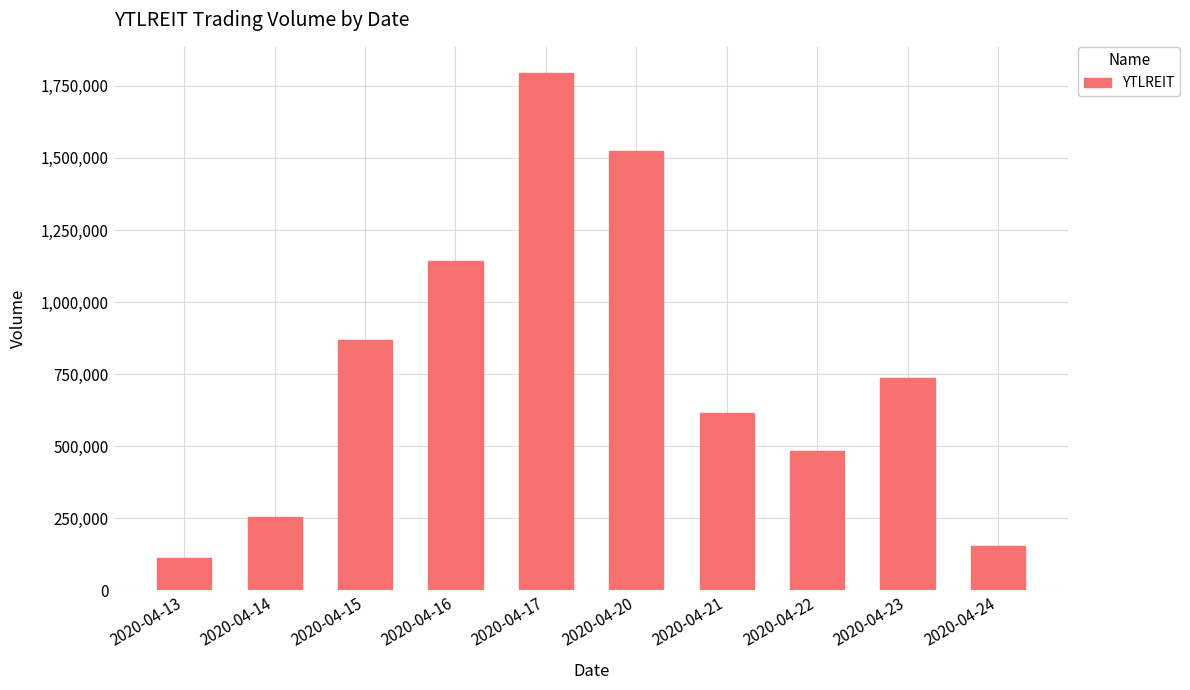

What is the sum of the values at 2020-04-14 and 2020-04-23?

992400